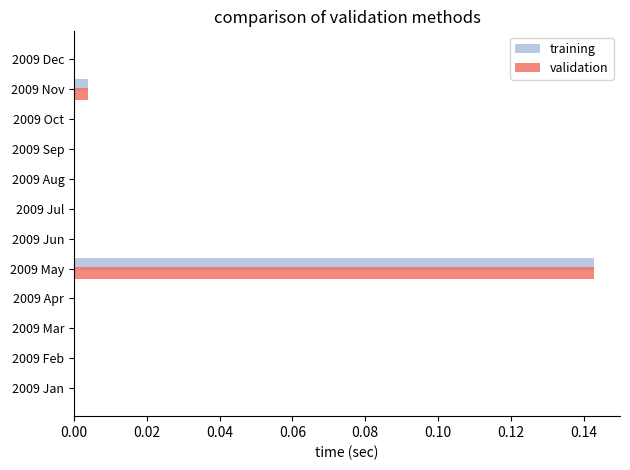

At which category is the sum across all series the highest?

2009 May